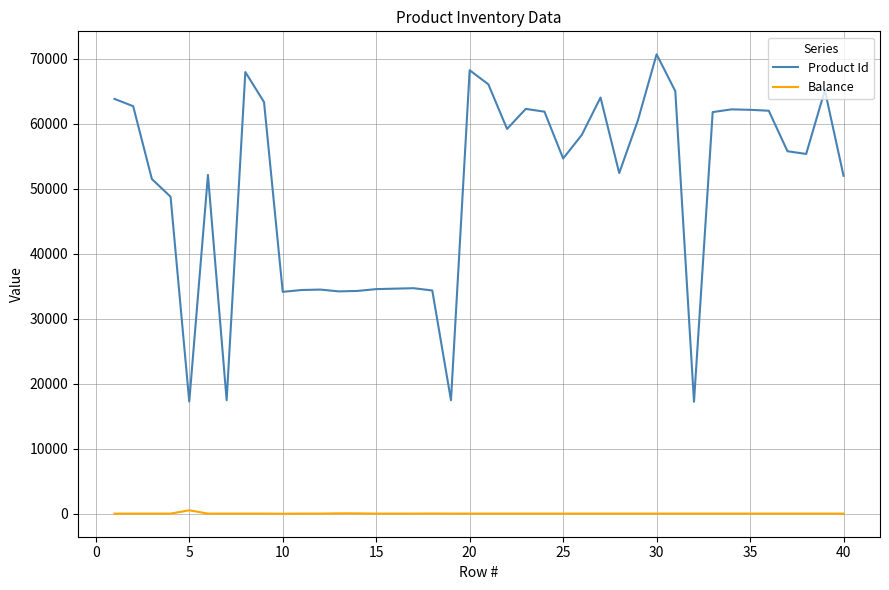

List the series in order of their overall mean, lowest first.

Balance, Product Id